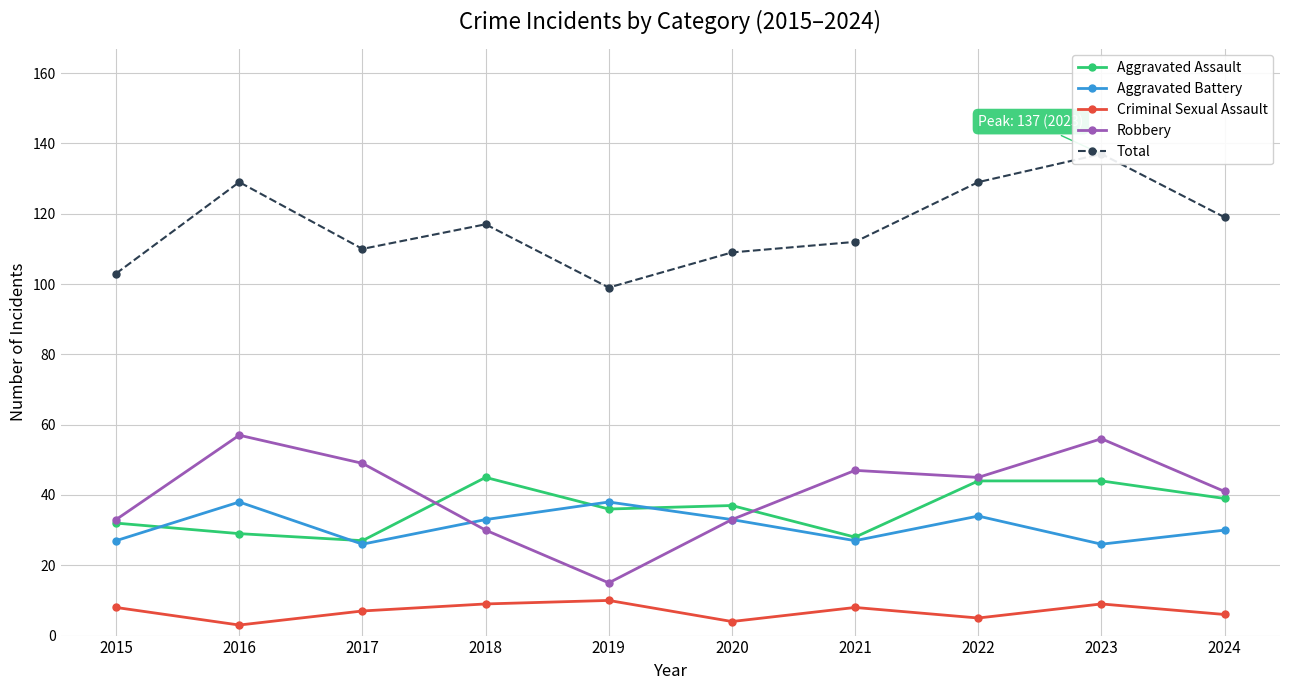

Rank the categories by Robbery value from lowest to highest.

2019, 2018, 2015, 2020, 2024, 2022, 2021, 2017, 2023, 2016